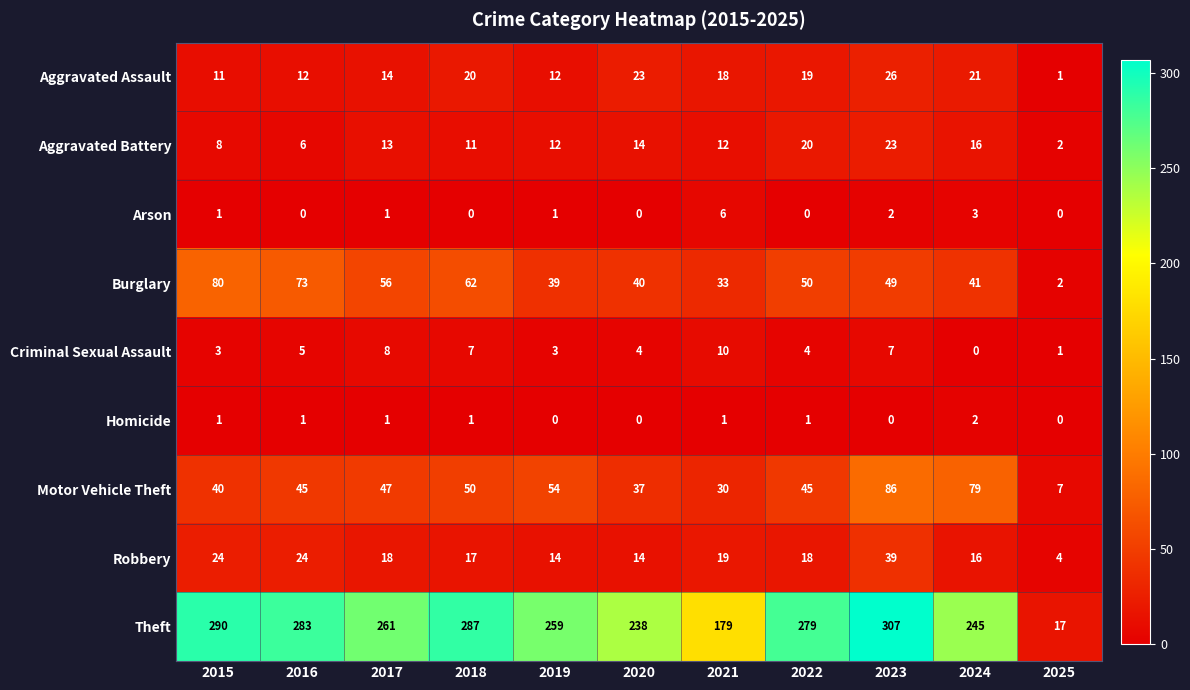

True or false: Aggravated Assault has a value of 19 at 2022.

True